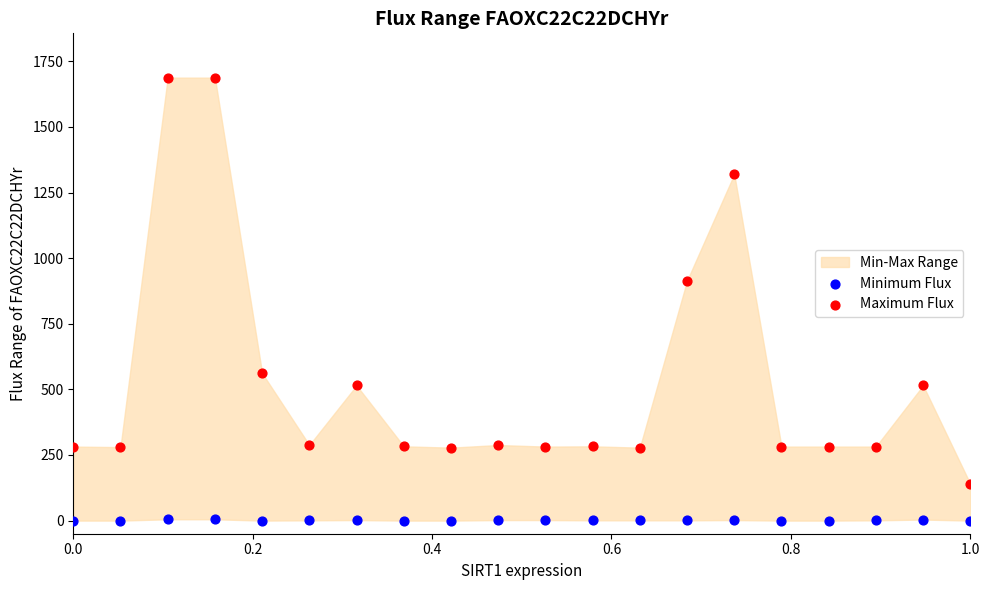

Which series contains the lowest Y value?

Minimum Flux